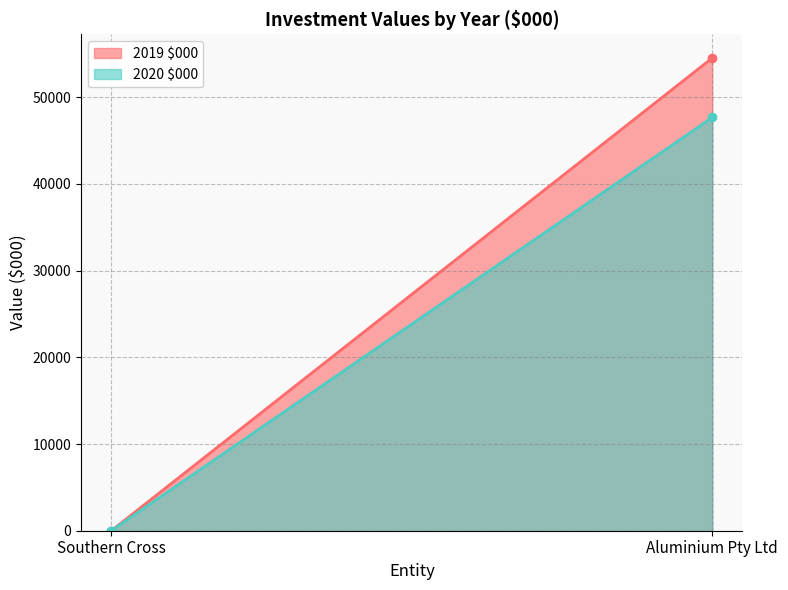

Which series has the largest range (max minus min)?

2019 $000